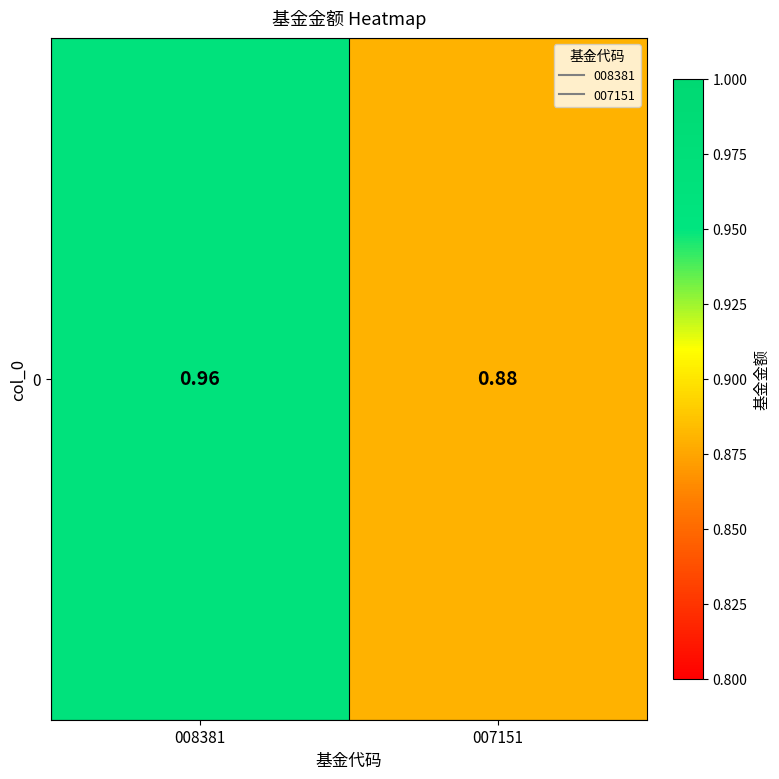

Rank the categories by value from highest to lowest.

008381, 007151